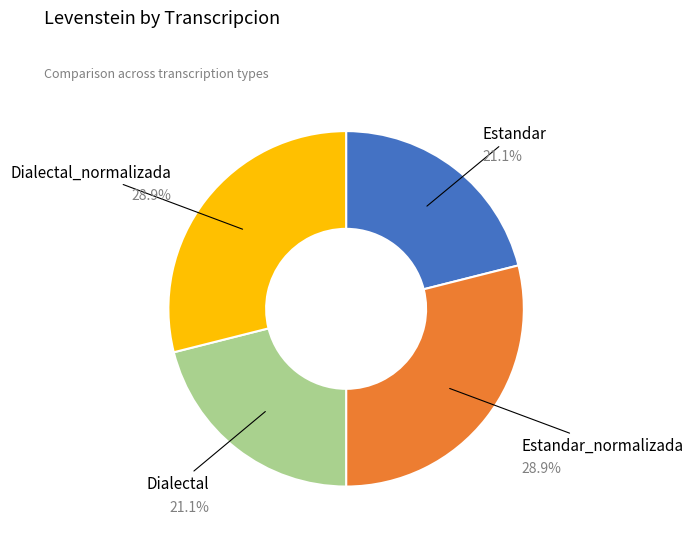

Is there any slice that represents more than half of the pie?

No